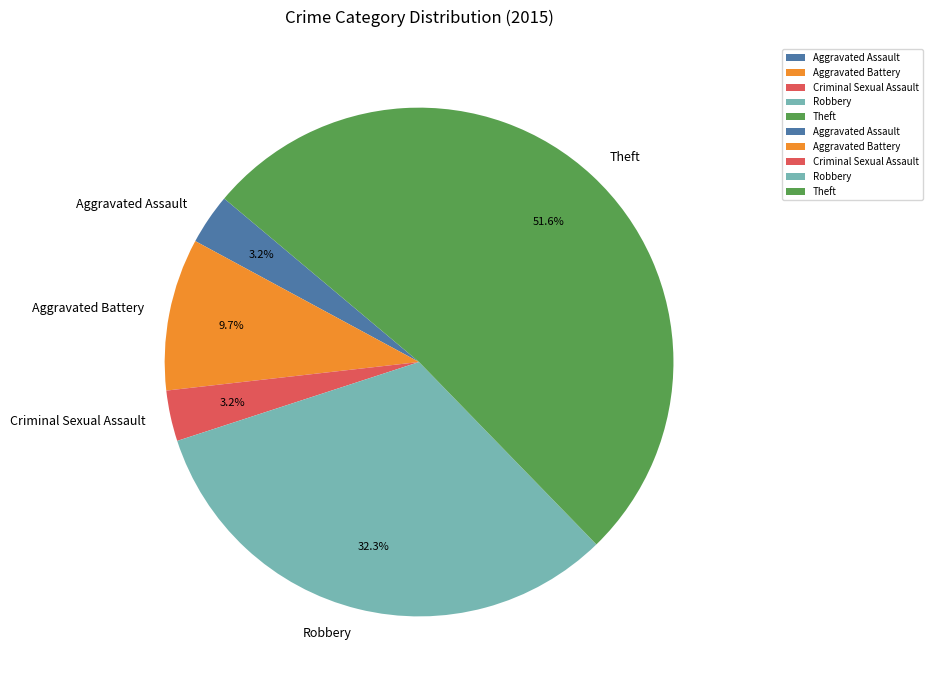

The Robbery slice represents 32% of the pie. True or false?

True